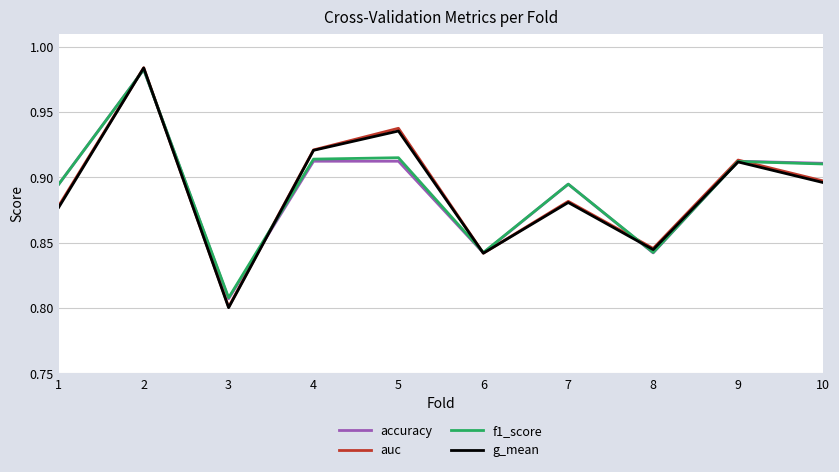

Between 2 and 7, which series saw the biggest shift?

g_mean